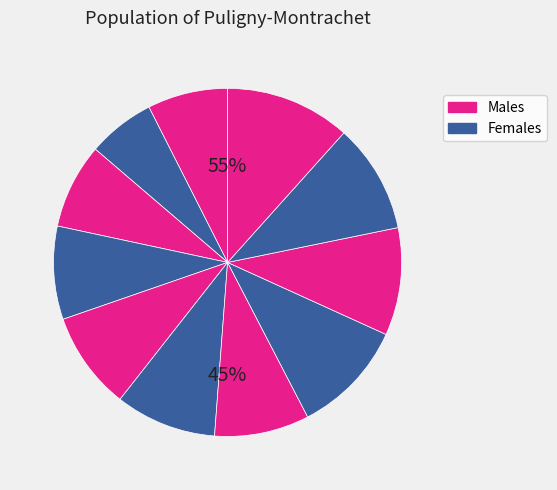

How many segments does this pie chart have?

11